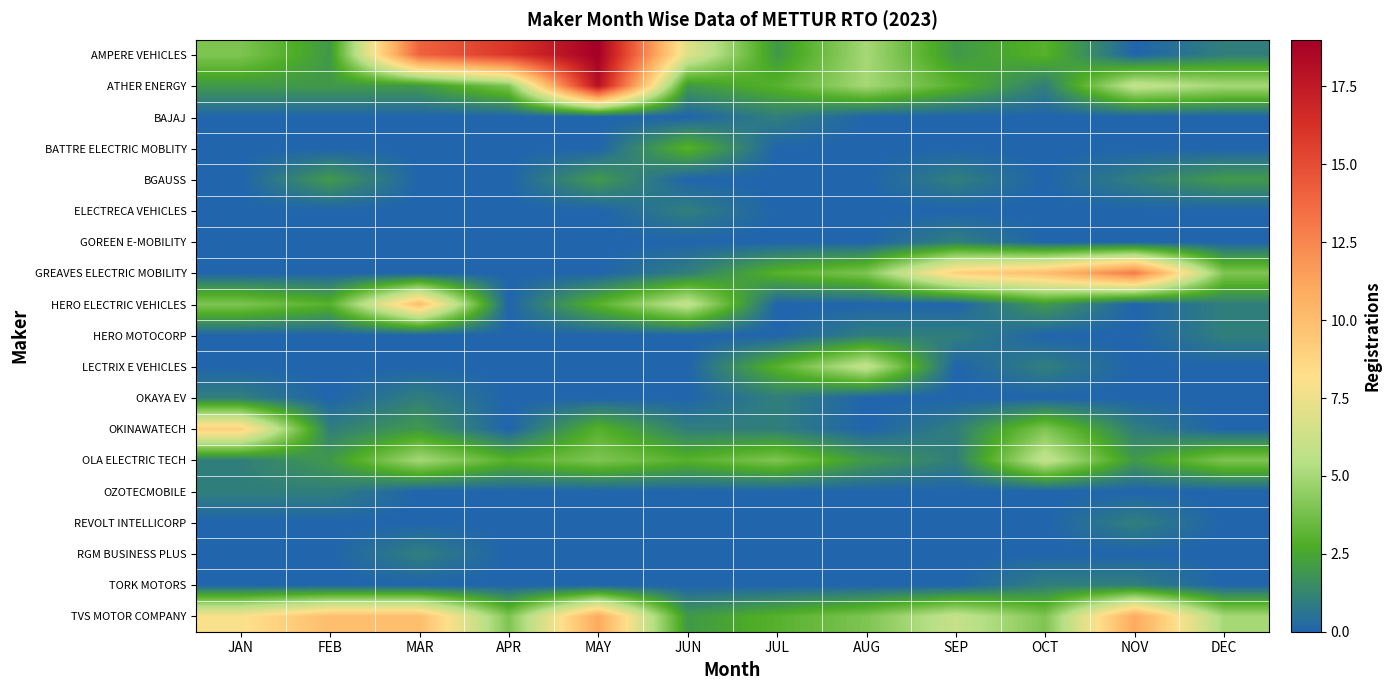

At how many categories does at least one series exceed 8?

8